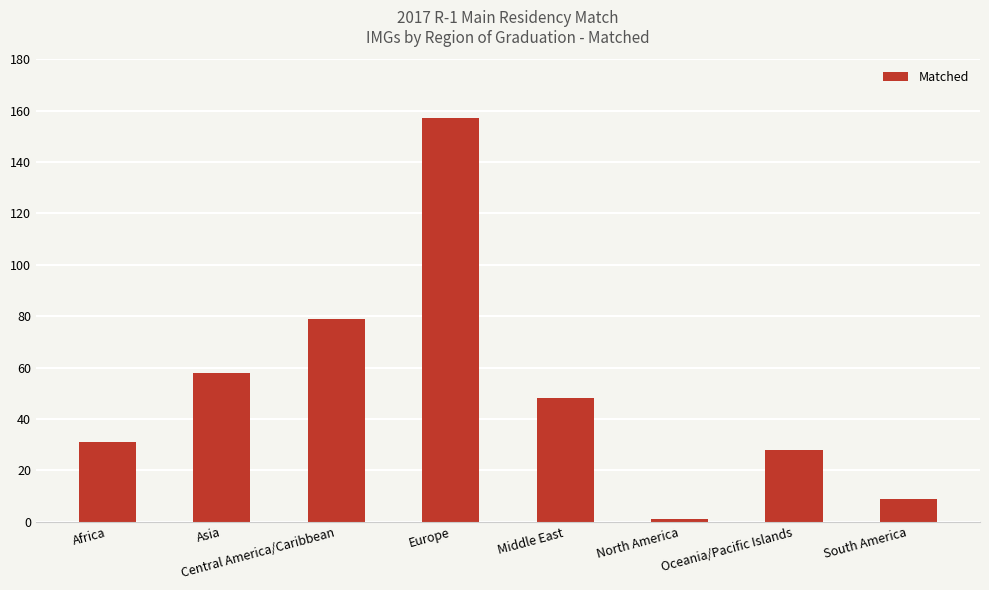

Which has a higher value, Middle East or Africa?

Middle East